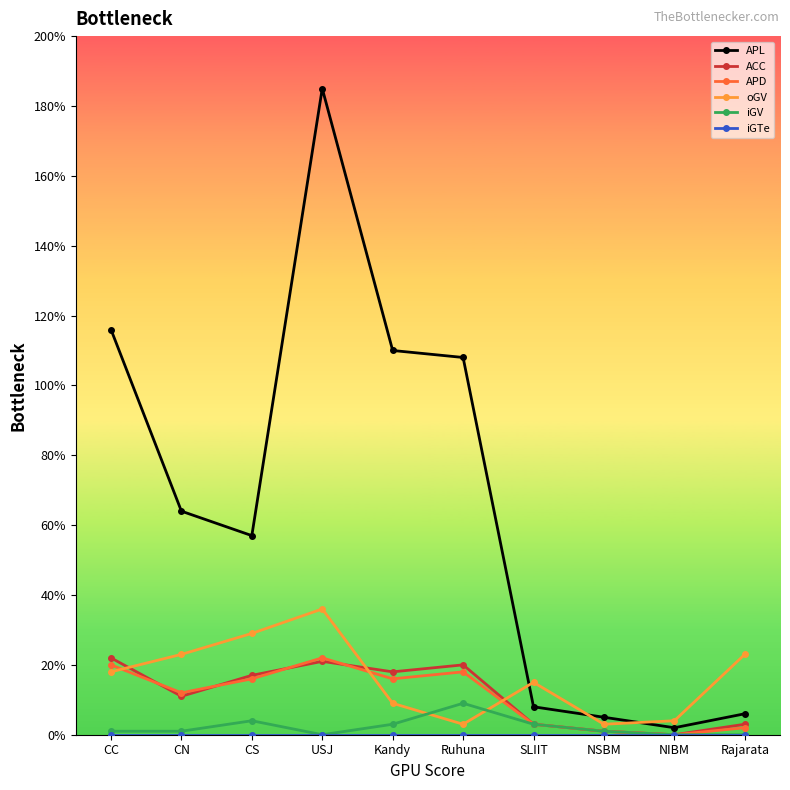

True or false: APL and ACC cross at least once.

False